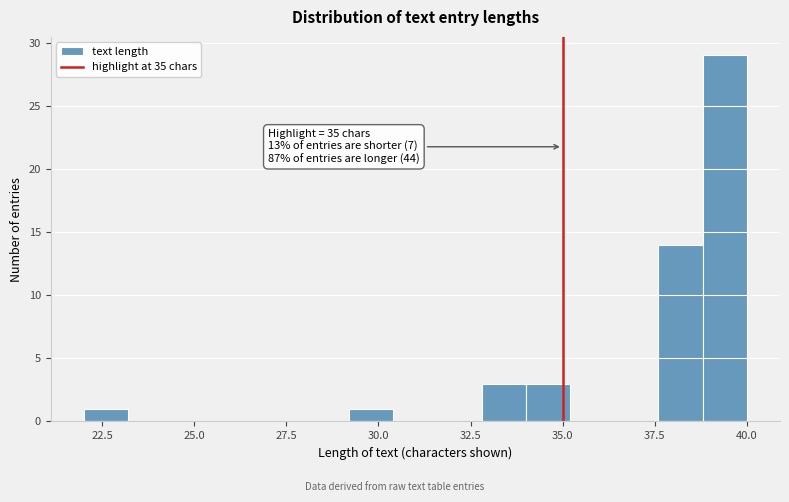

Read against the x-axis, roughly where is the centre of the tallest bar?

39.5